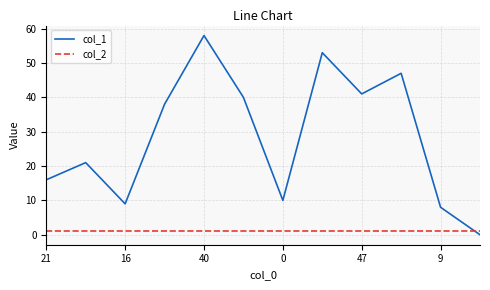

Which series has the largest total across all categories?

col_1